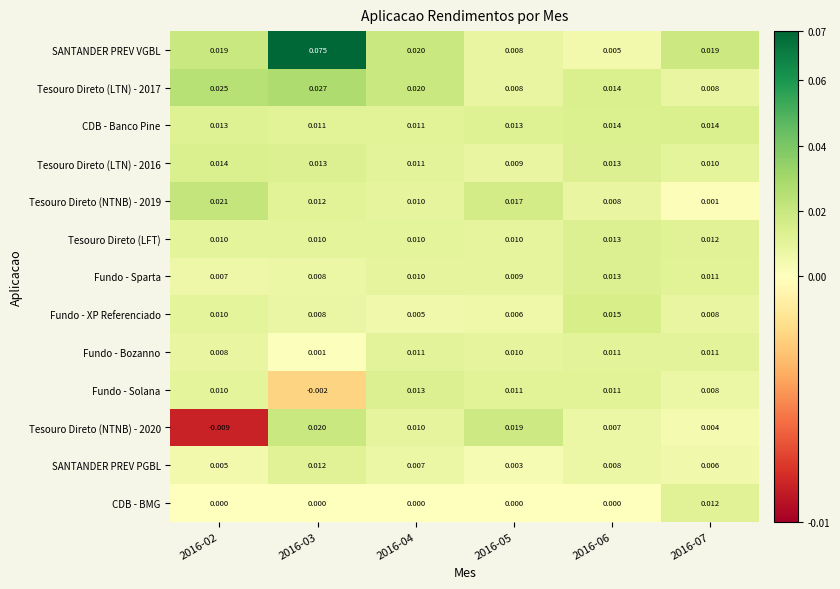

At which category is the sum across all series the highest?

2016-03